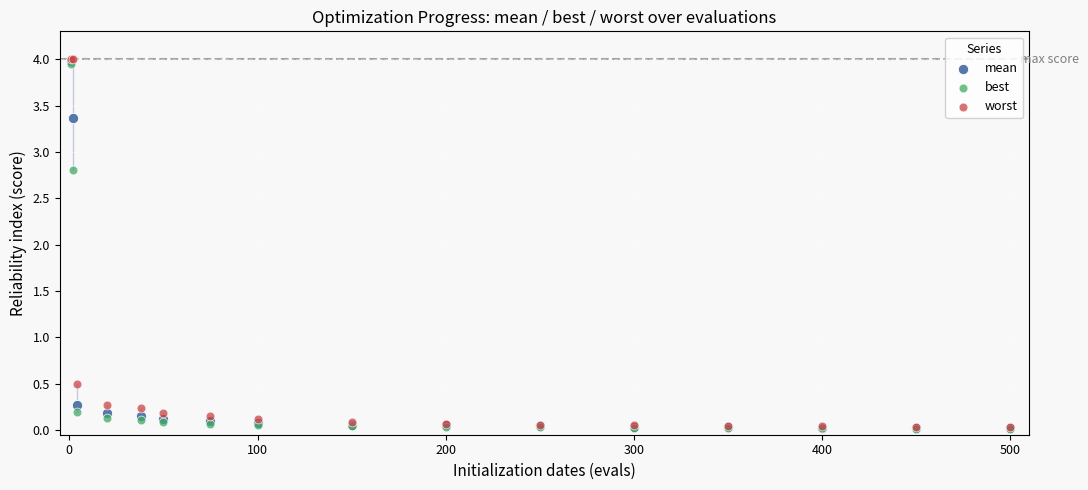

In the mean series, what Y value is closest to 1?

0.3